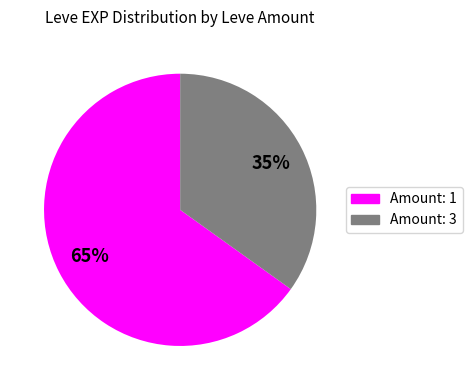

How many segments does this pie chart have?

2